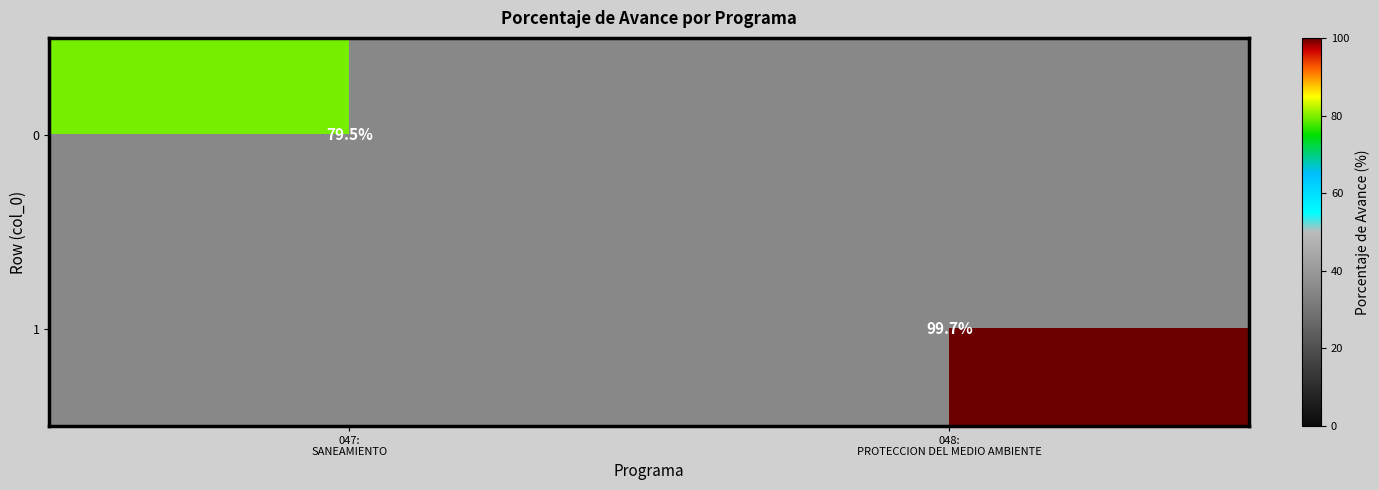

At 047: SANEAMIENTO, list the series in order from smallest to largest.

1, 0